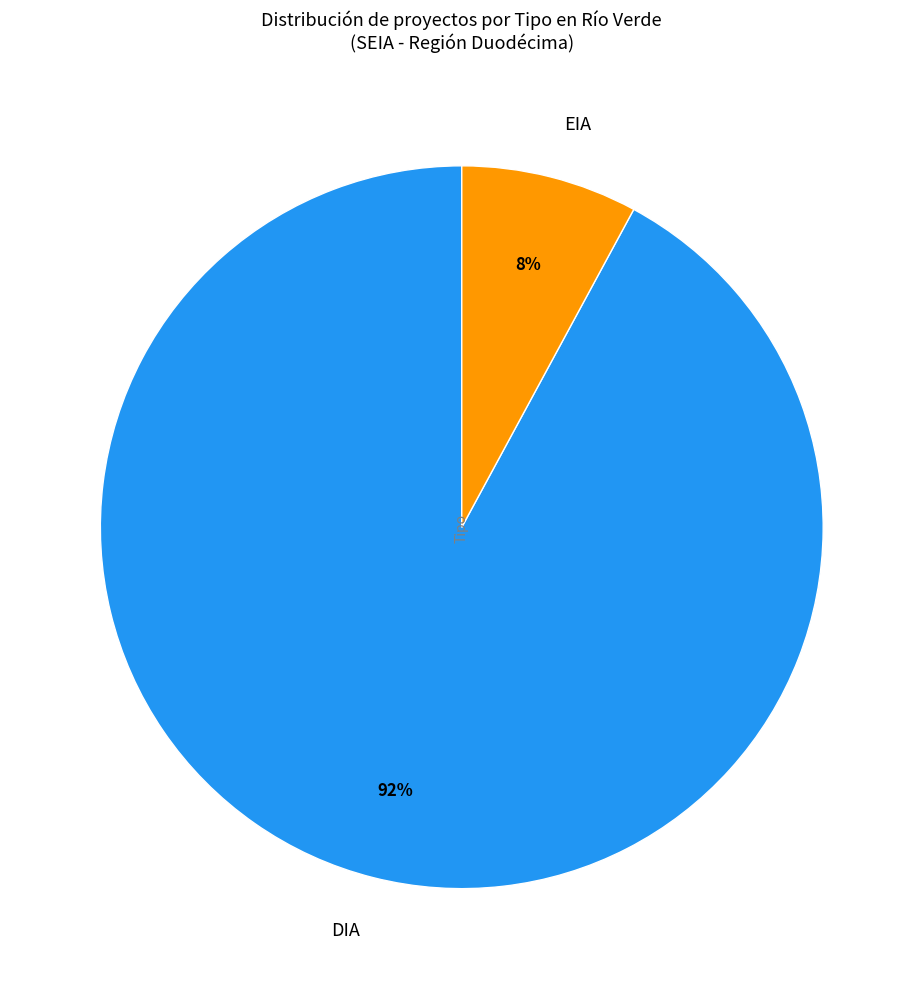

To the nearest percent, what is the difference between the largest and smallest slice percentages?

84%